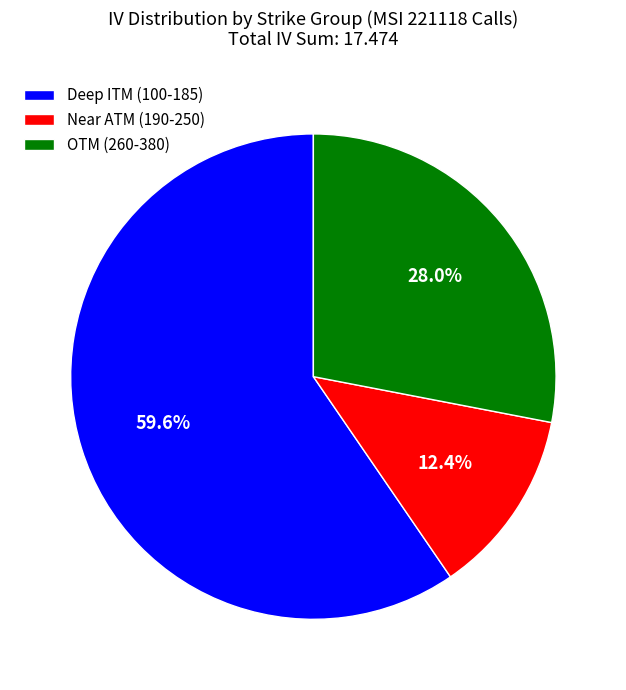

To the nearest percent, what is the average slice percentage?

33%